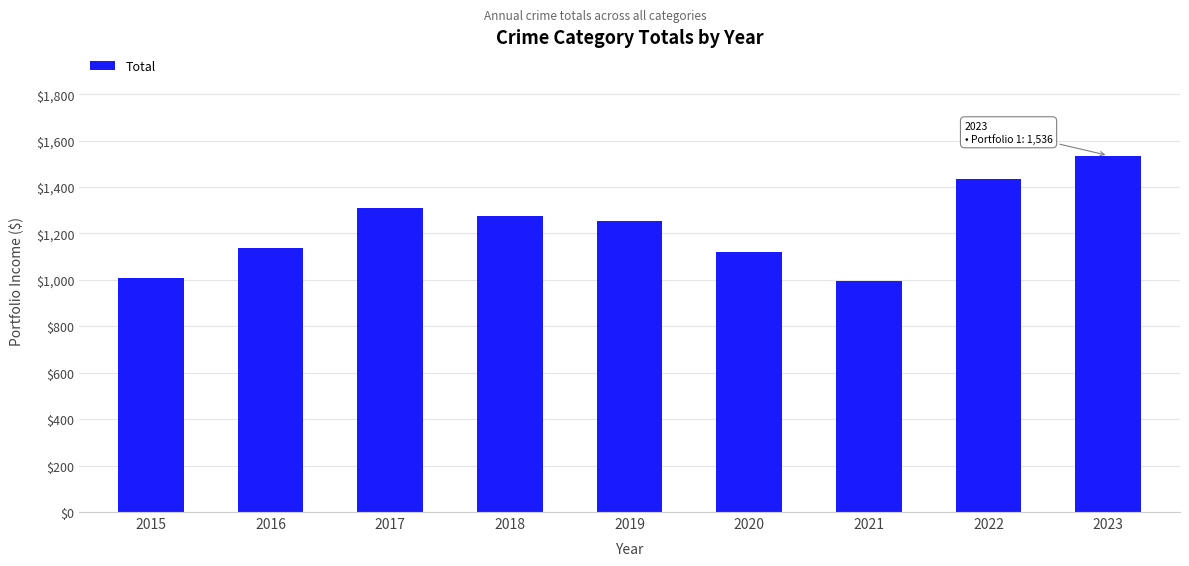

Is it true that the value at 2023 is 1536?

True